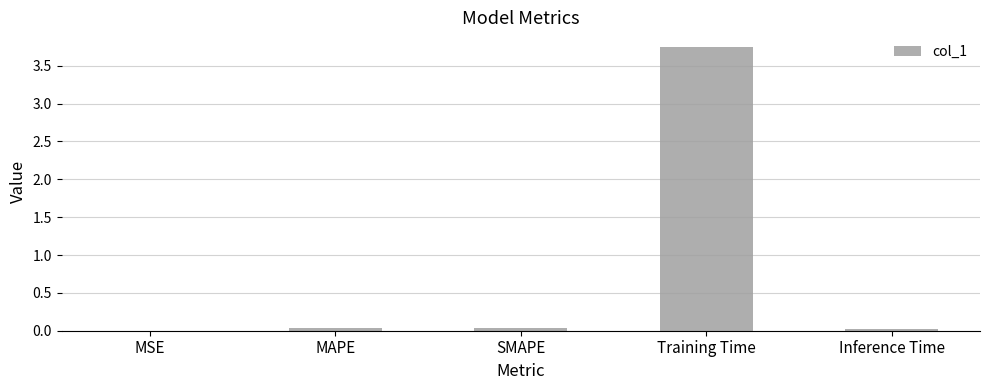

True or false: the data shows 0.0 at Inference Time.

True